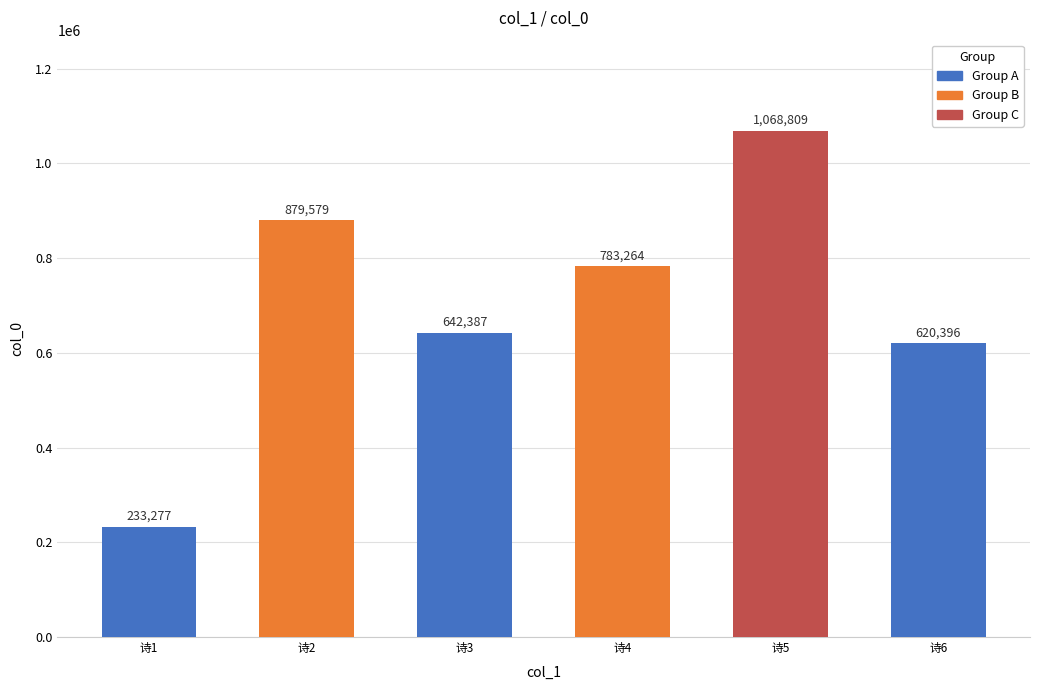

The chart shows a value of 408286 at 诗1. True or false?

False